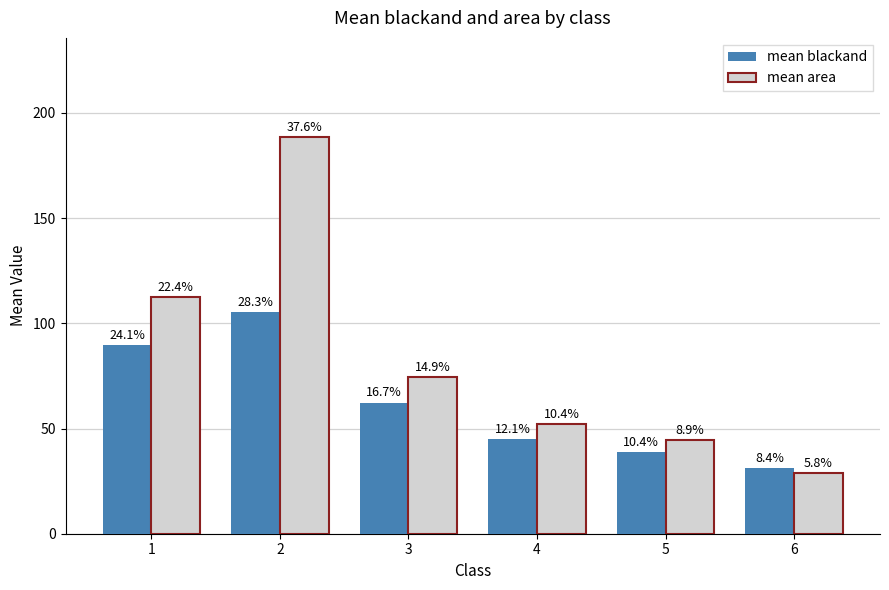

At 4, list the series in order from largest to smallest.

mean area, mean blackand